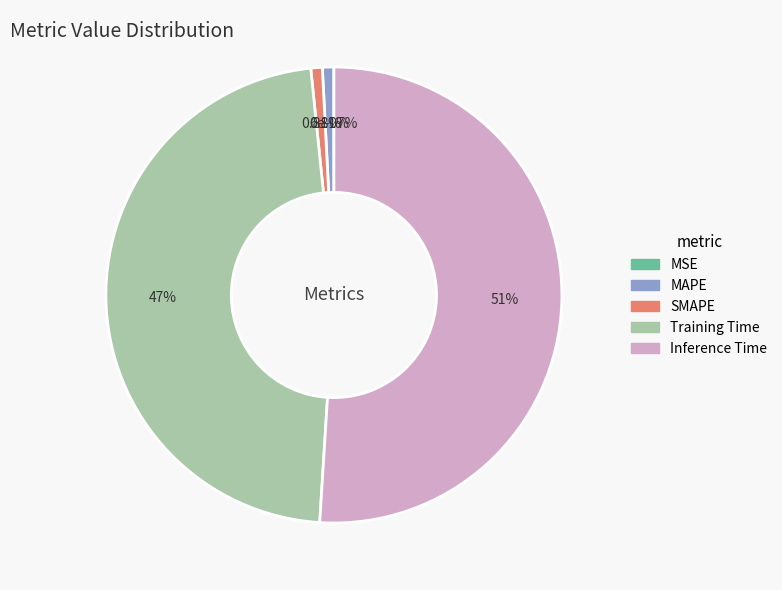

True or false: MAPE accounts for 11% of the total.

False